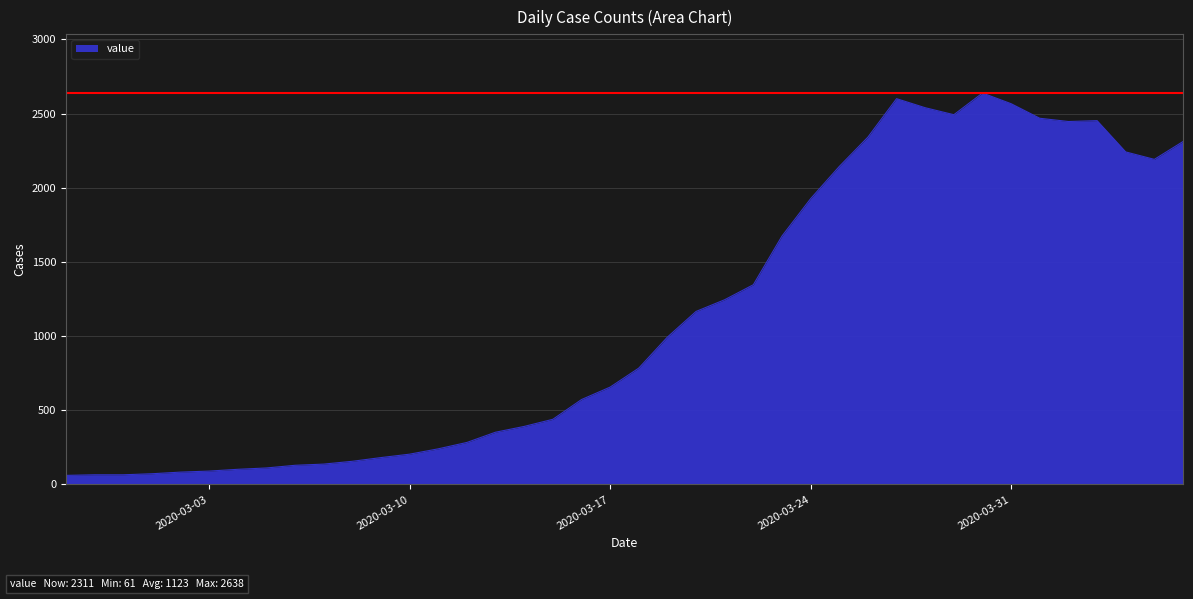

What is the smallest value displayed?

61